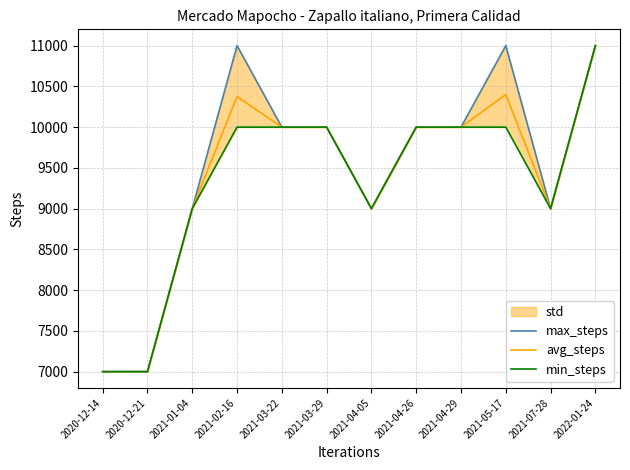

What is the label of the 5th point from the right?

2021-04-26